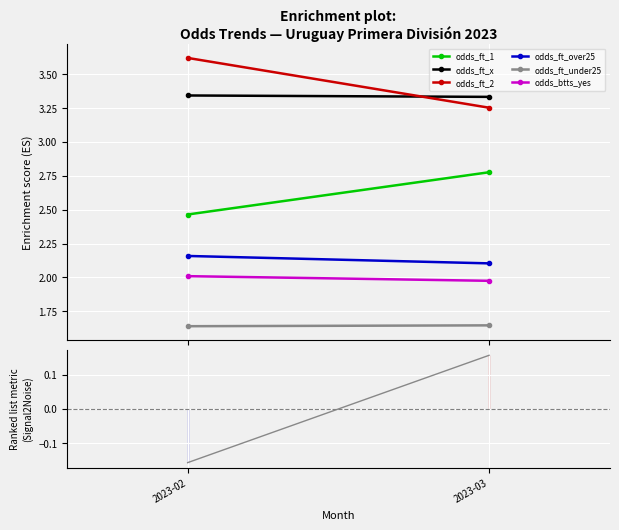

What is the difference between the highest and lowest values at 2023-03?

1.7